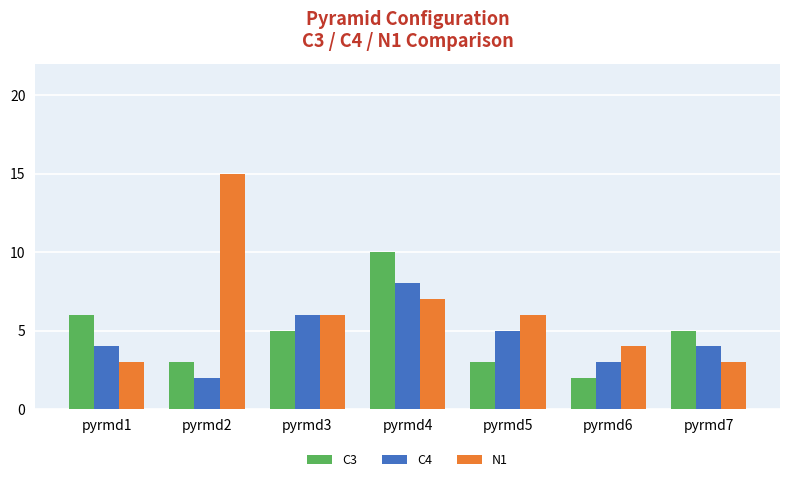

List the series in order of their peak value, lowest first.

C4, C3, N1